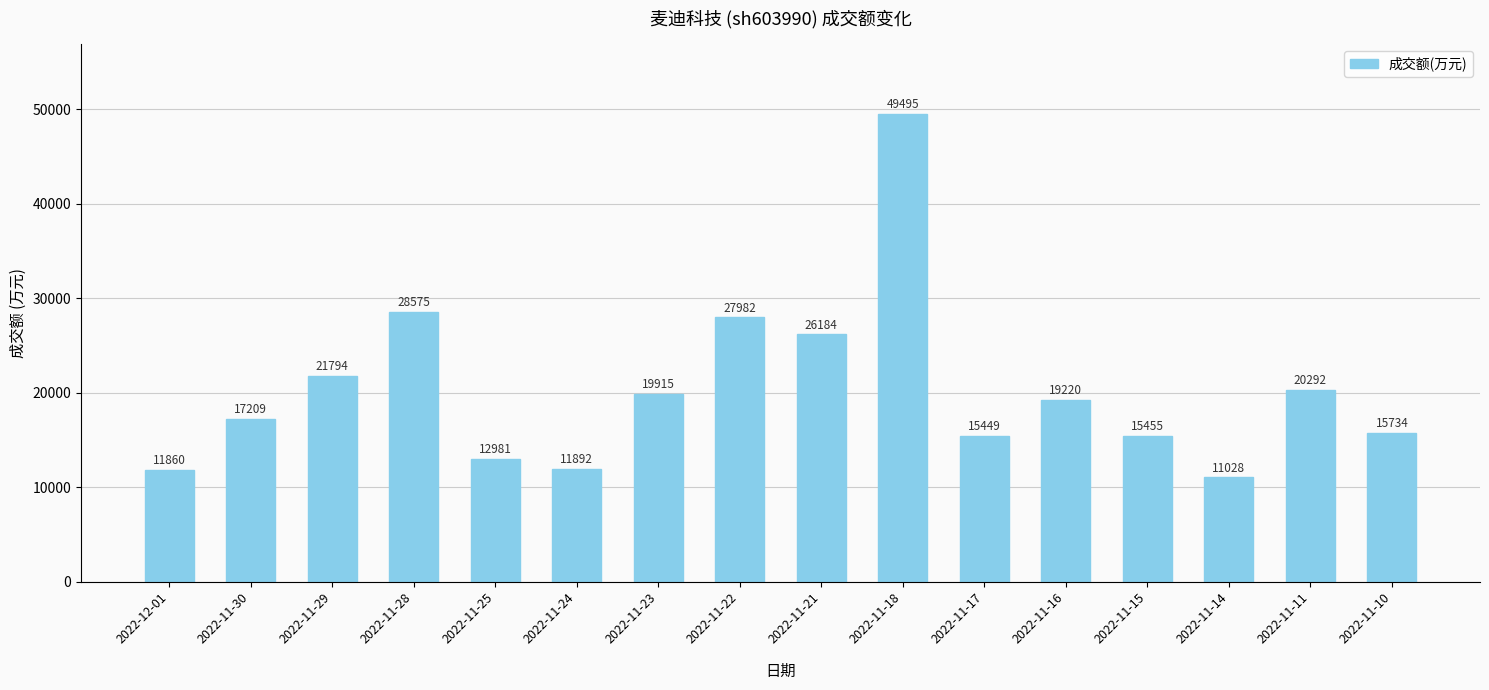

What is the value of the 4th bar from the left?

28575